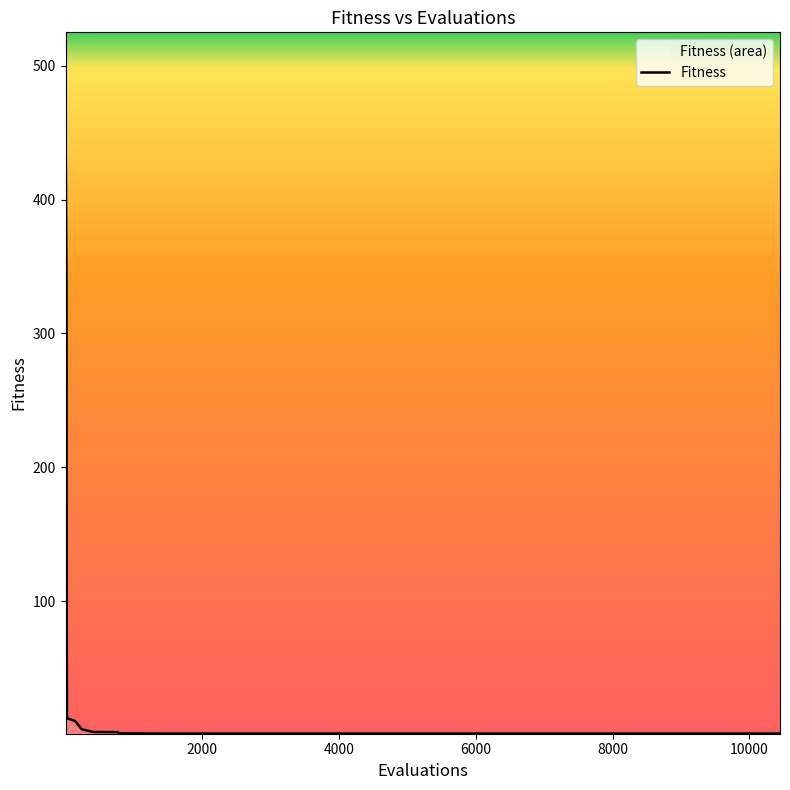

What is the difference between the maximum and minimum values?

499.0